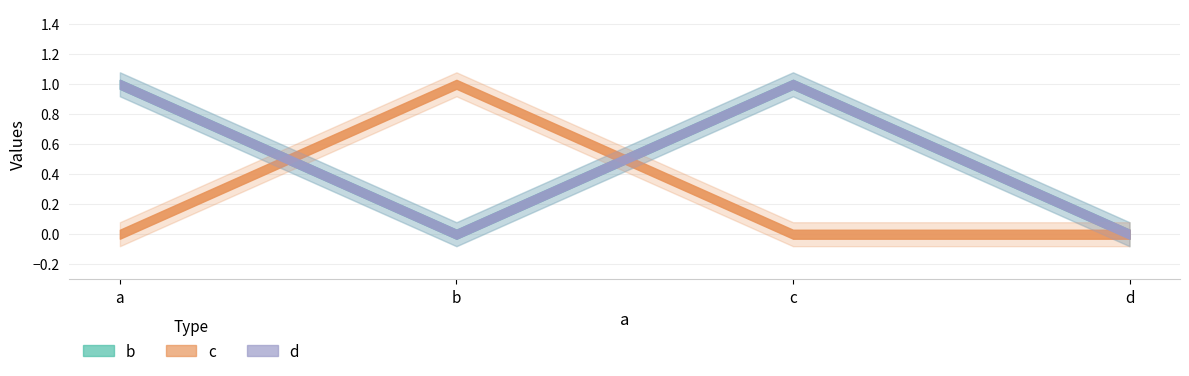

Does the chart have visible grid lines?

Yes